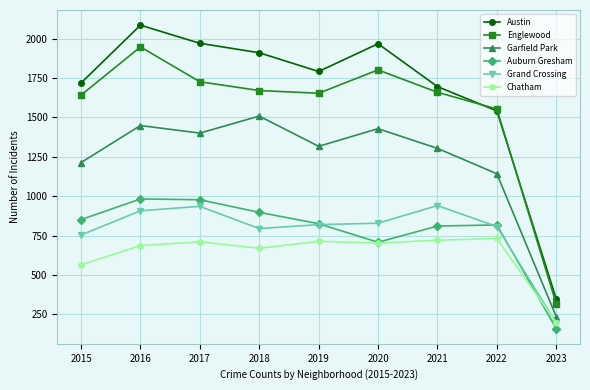

What is the maximum value shown in the chart?

2086